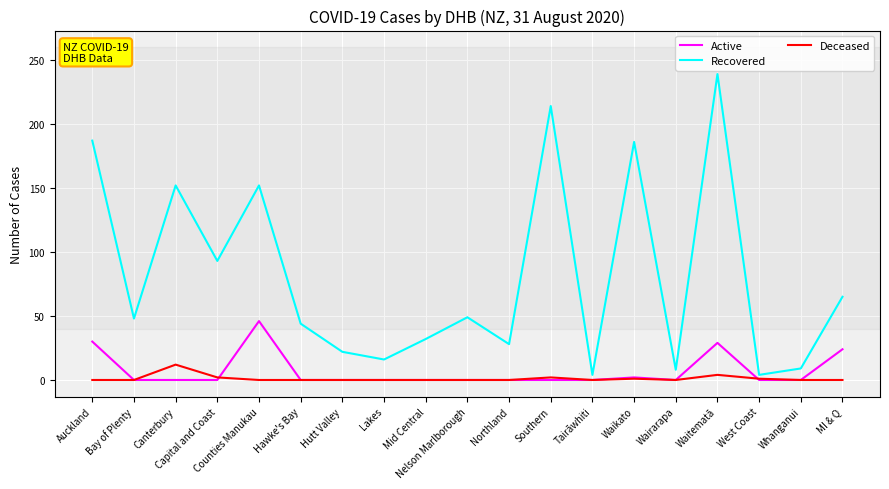

Rank the series by their maximum value, from highest to lowest.

Recovered, Active, Deceased